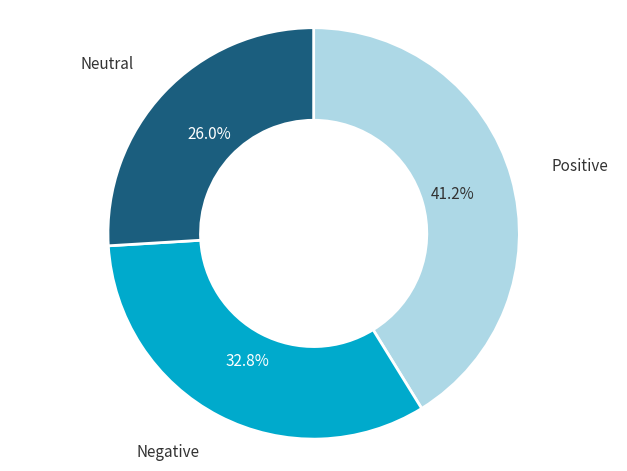

Which slice is the largest?

Positive